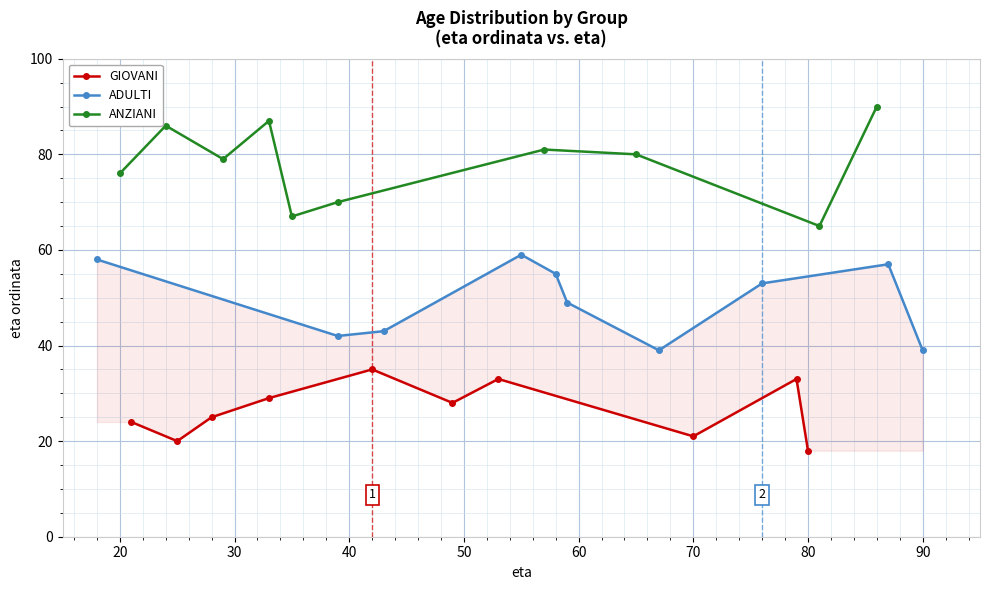

What are all the series names shown in the legend?

GIOVANI, ADULTI, ANZIANI